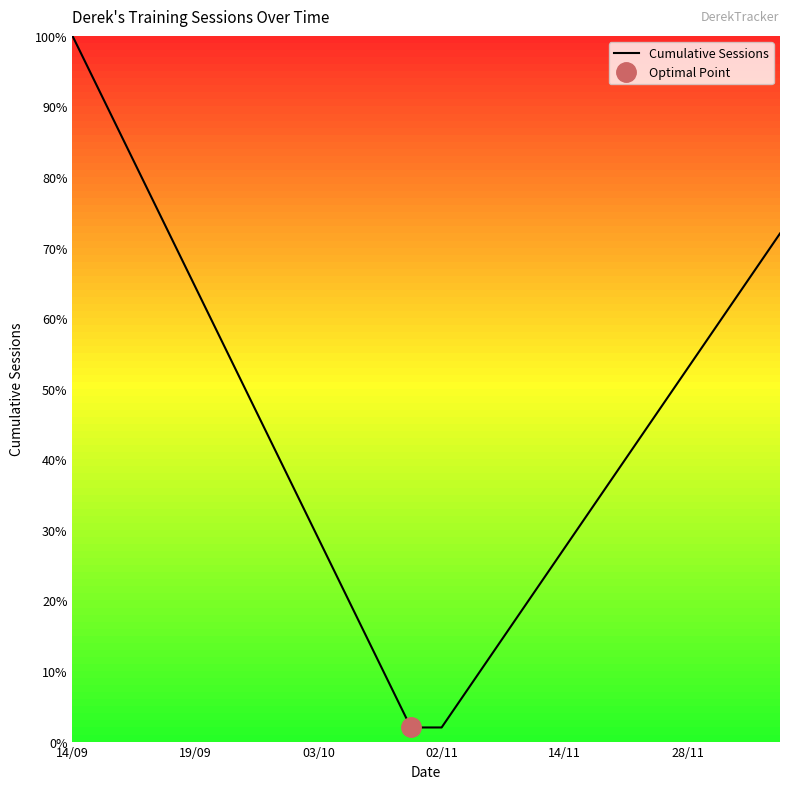

Does the chart have visible grid lines?

No